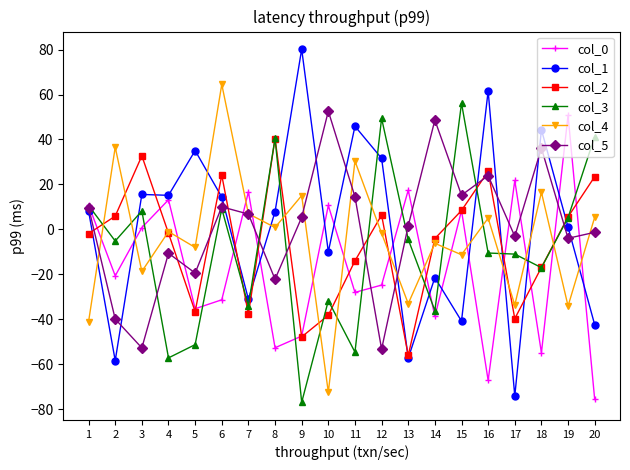

At 17, list the series in order from largest to smallest.

col_0, col_5, col_3, col_4, col_2, col_1